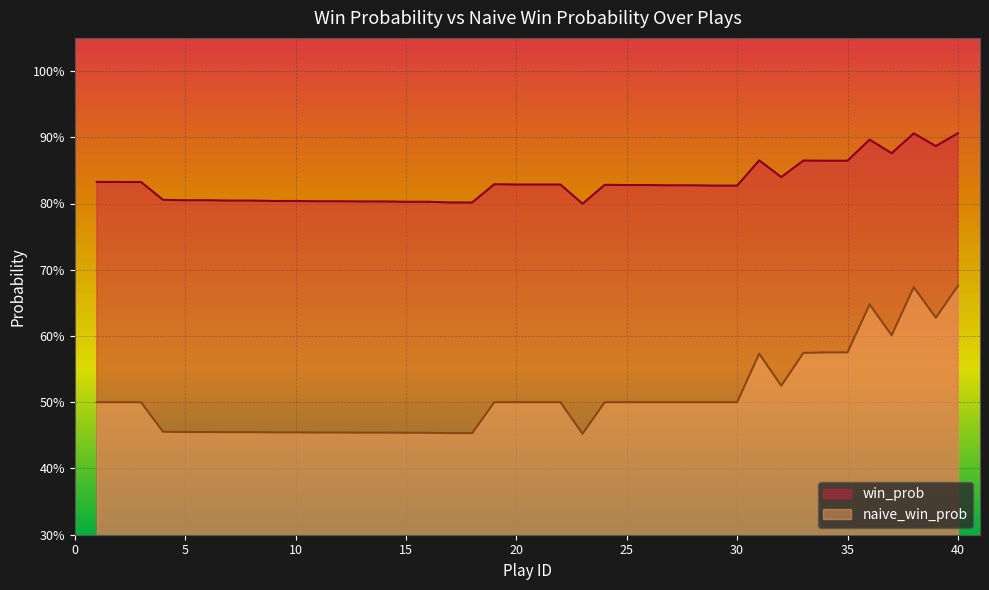

How many lines are shown in the chart?

2